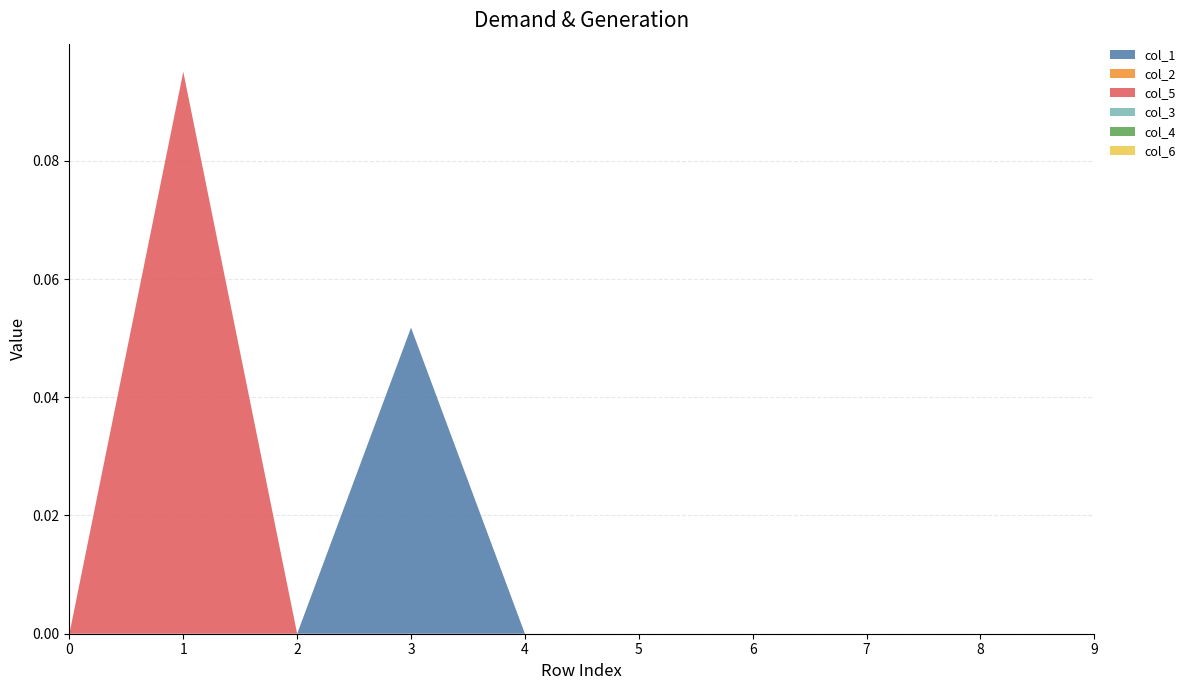

Reading left to right, what are all the values shown in this chart?

col_1: 0=0.0	1=0.0	2=0.0	3=0.1	4=0.0	5=0.0	6=0.0	7=0.0	8=0.0	9=0.0
col_2: 0=0.0	1=0.0	2=0.0	3=0.0	4=0.0	5=0.0	6=0.0	7=0.0	8=0.0	9=0.0
col_5: 0=0.0	1=0.1	2=0.0	3=0.0	4=0.0	5=0.0	6=0.0	7=0.0	8=0.0	9=0.0
col_3: 0=0.0	1=0.0	2=0.0	3=0.0	4=0.0	5=0.0	6=0.0	7=0.0	8=0.0	9=0.0
col_4: 0=0.0	1=0.0	2=0.0	3=0.0	4=0.0	5=0.0	6=0.0	7=0.0	8=0.0	9=0.0
col_6: 0=0.0	1=0.0	2=0.0	3=0.0	4=0.0	5=0.0	6=0.0	7=0.0	8=0.0	9=0.0